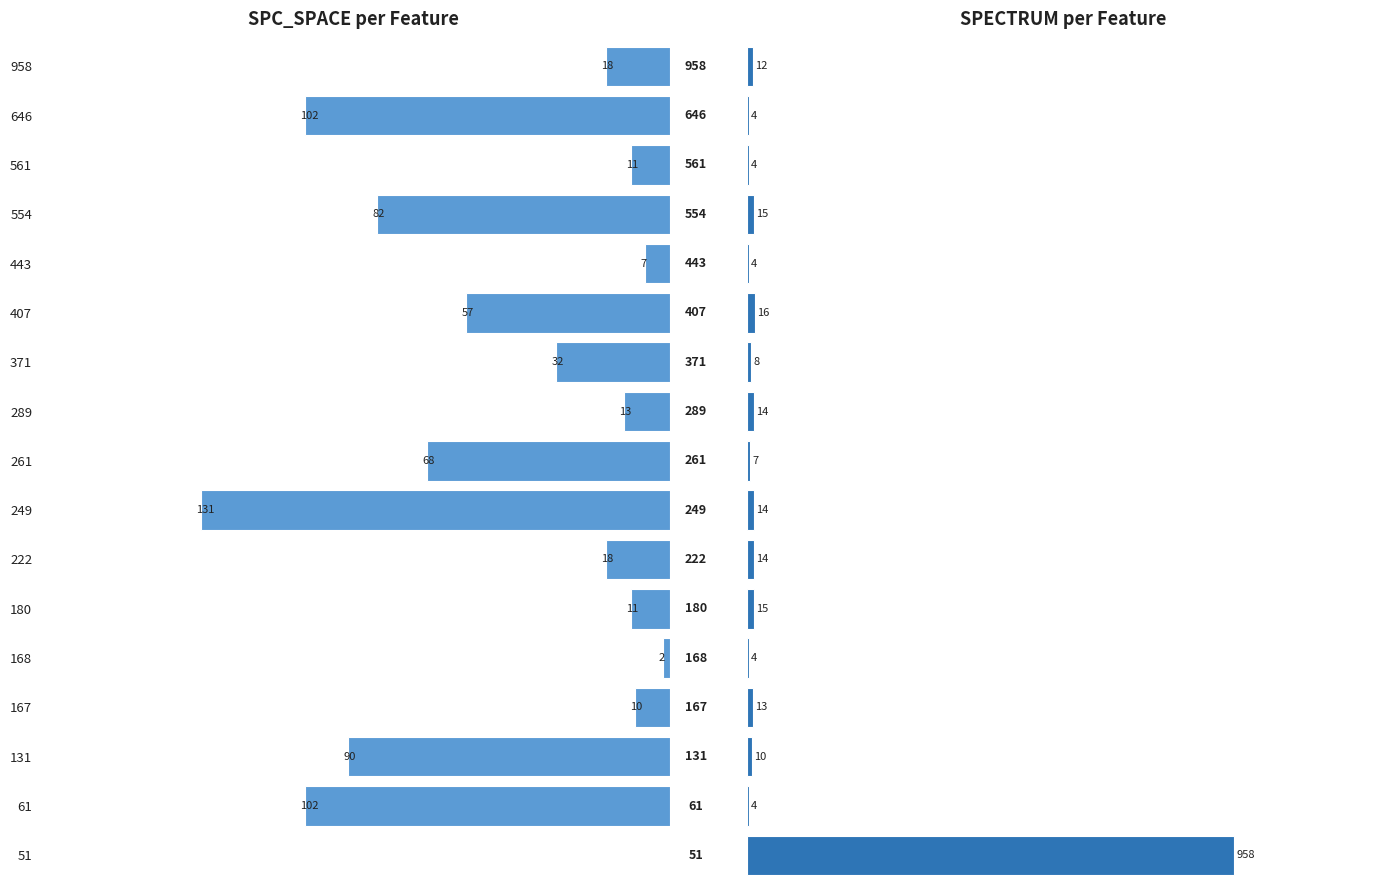

What position from the right is 10?

7